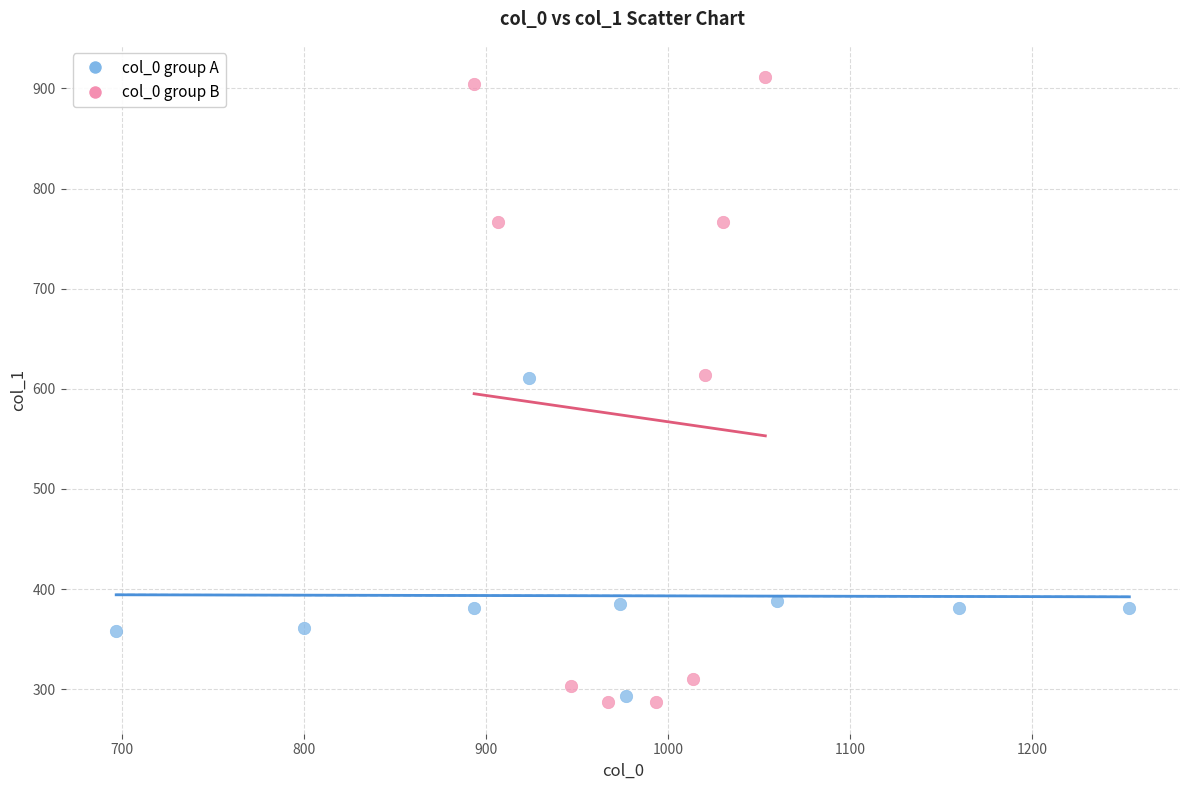

Which series contains the highest Y value?

col_0 group B